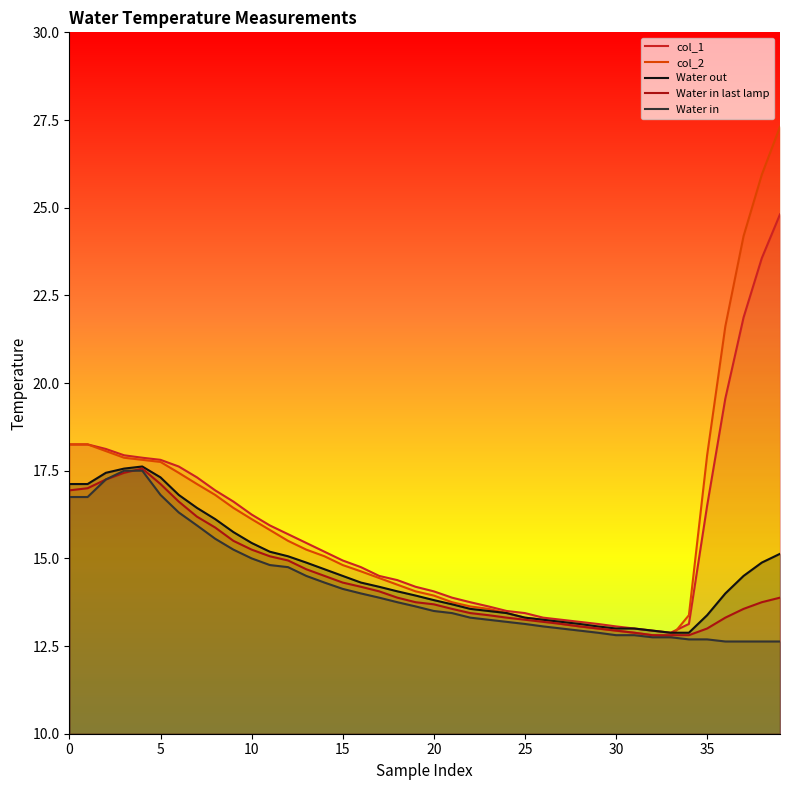

Which series ends up on top after the final intersection of col_2 and col_1?

col_2